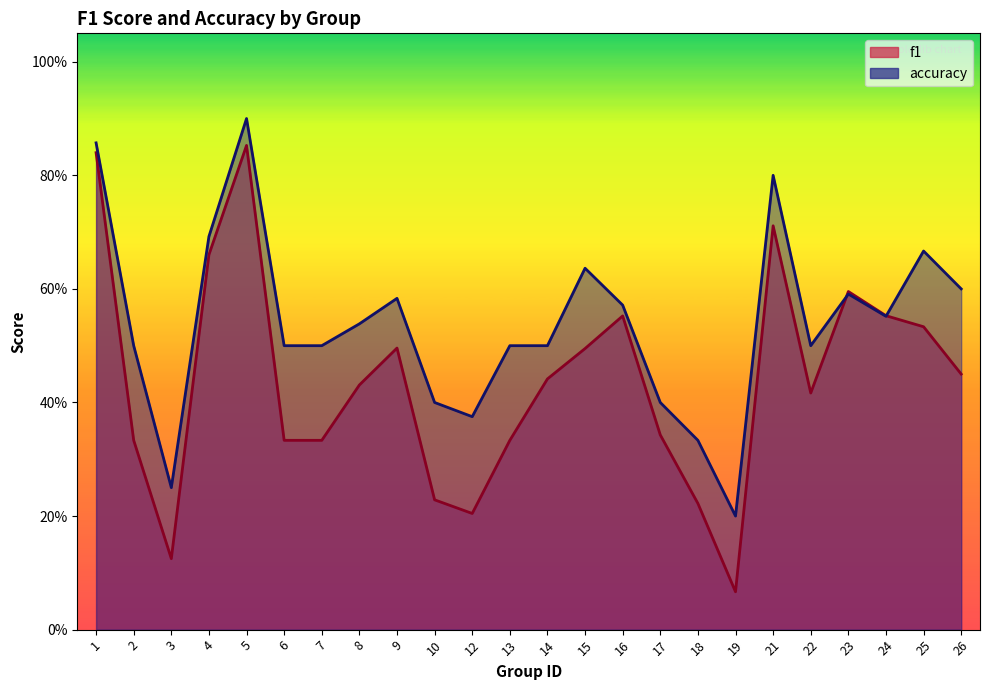

What is the total value across all series at 15?

1.1